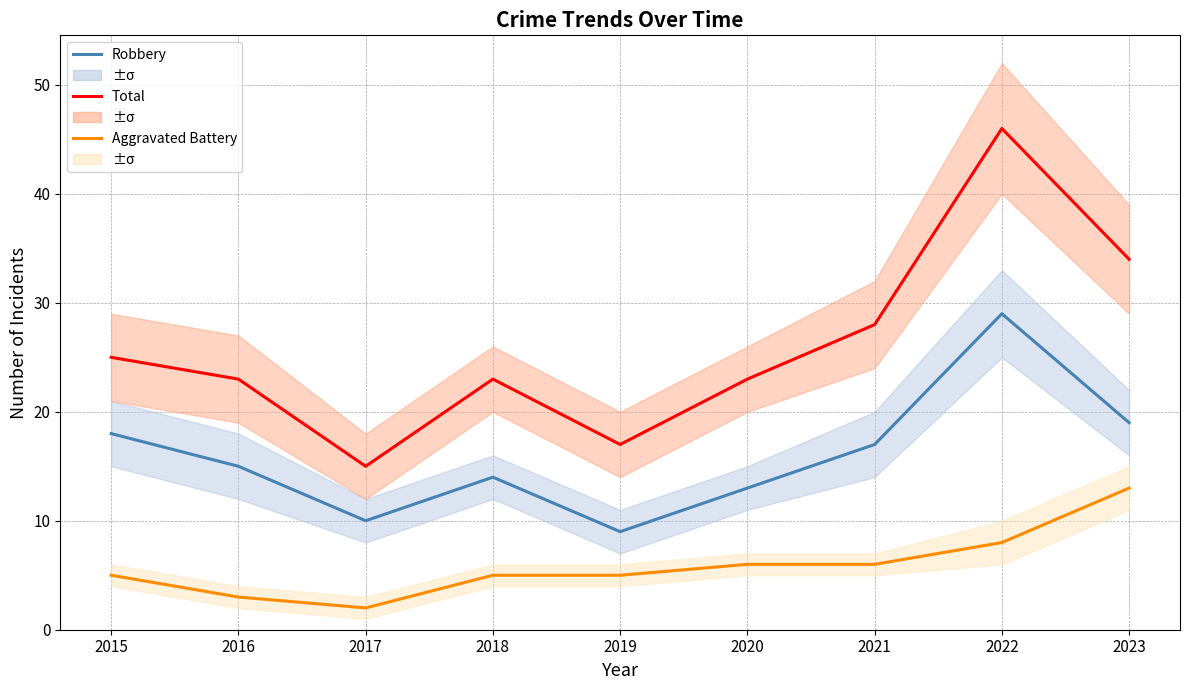

Reading right to left, extract all data points from this chart.

Robbery: 19	29	17	13	9	14	10	15	18
Total: 34	46	28	23	17	23	15	23	25
Aggravated Battery: 13	8	6	6	5	5	2	3	5